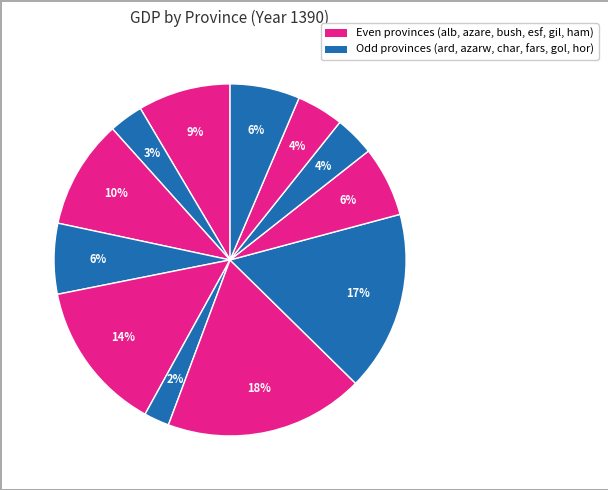

To the nearest percent, what is the difference between the largest and smallest slice percentages?

16%